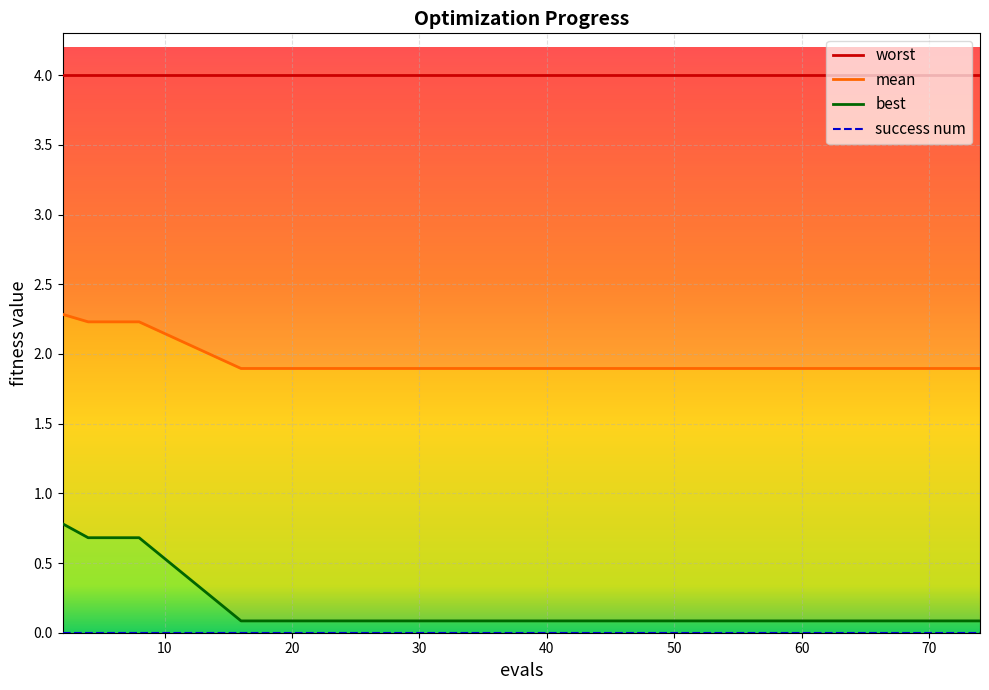

True or false: mean has a value of 2.7 at 40.

False